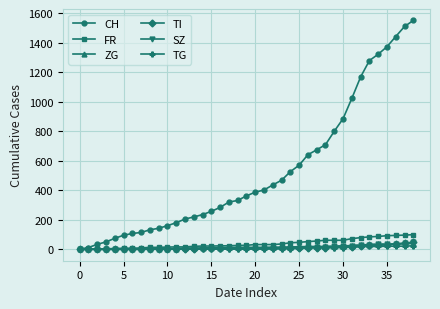

What are all the series names shown in the legend?

CH, FR, ZG, TI, SZ, TG